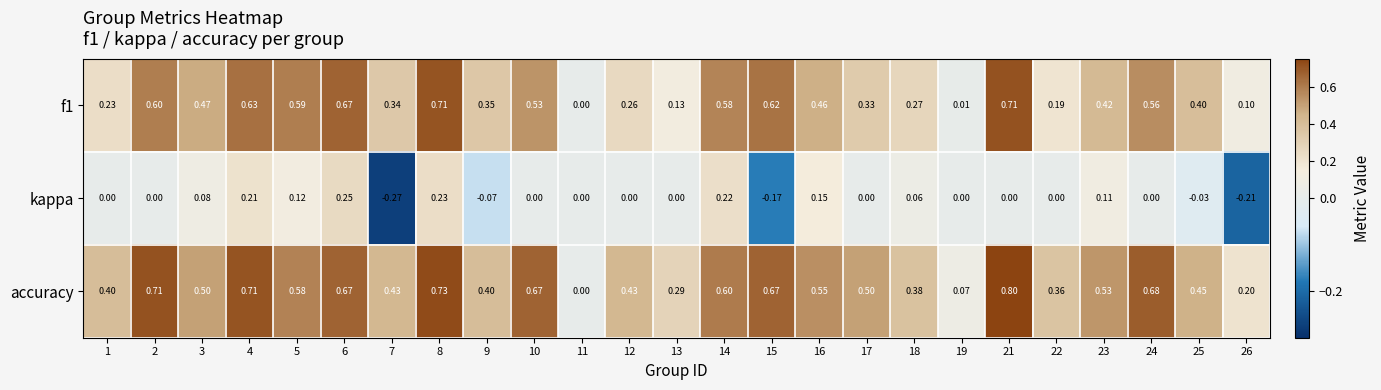

Which series changed the most between 19 and 22?

accuracy